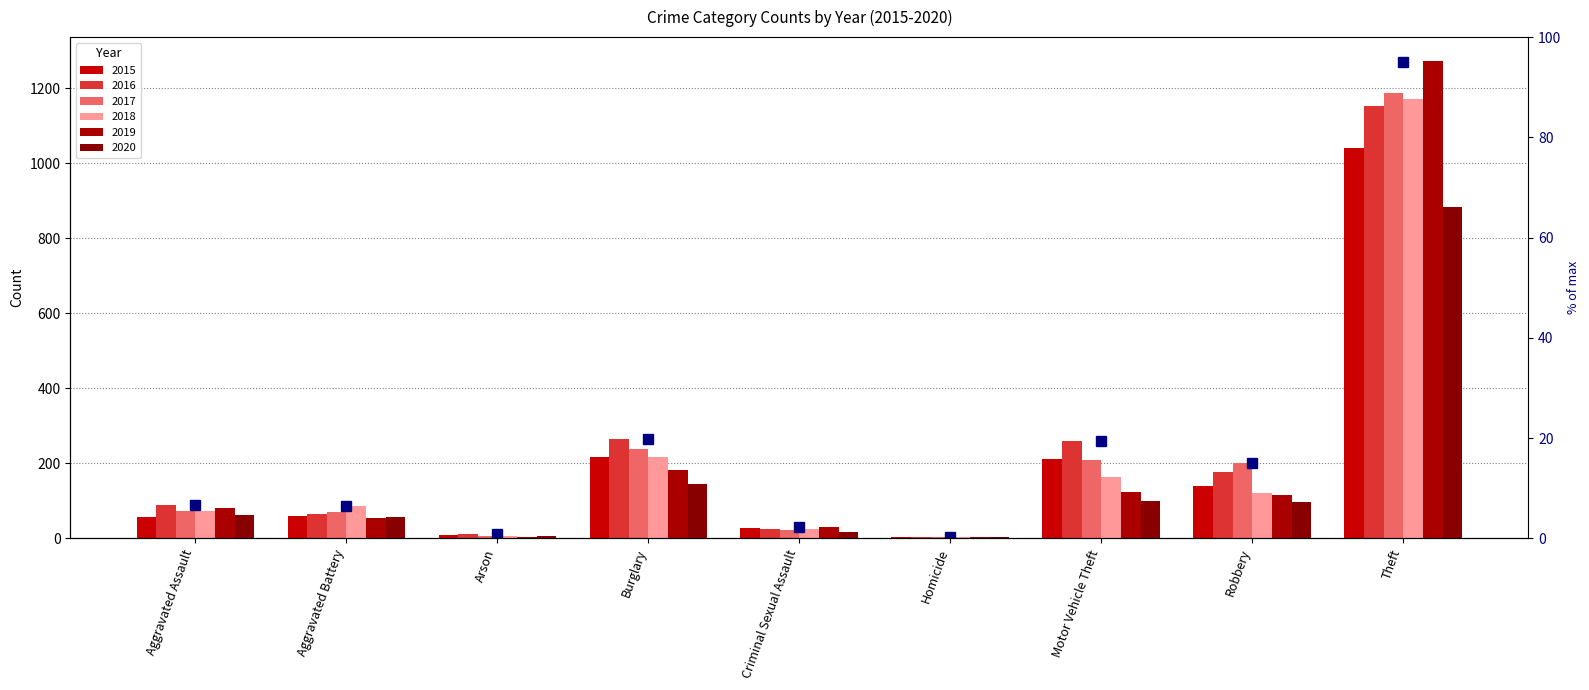

Rank the series at Homicide from highest to lowest value.

2015, 2020, 2016, 2017, 2018, 2019